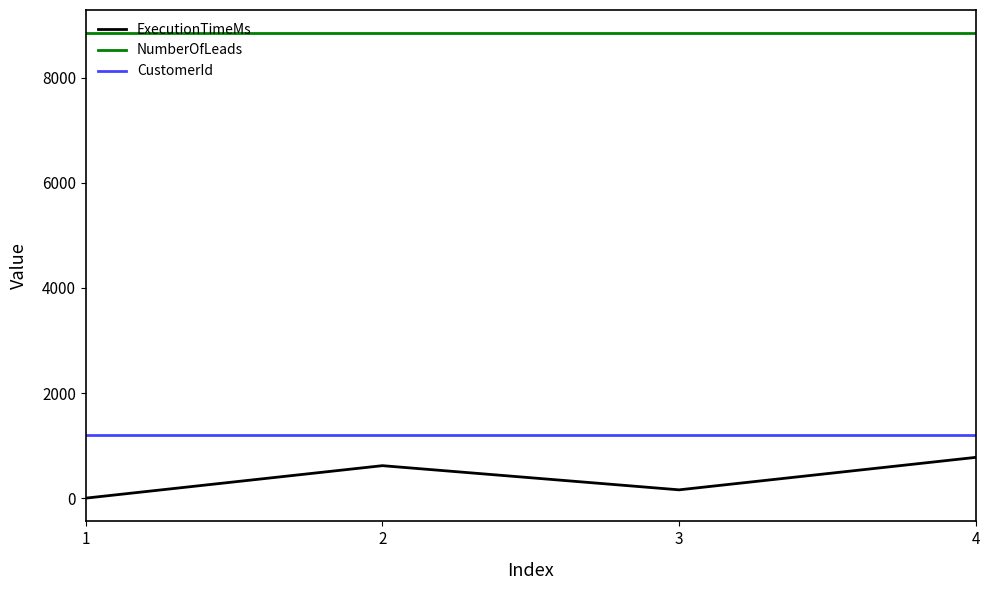

Which series has the largest total across all categories?

NumberOfLeads